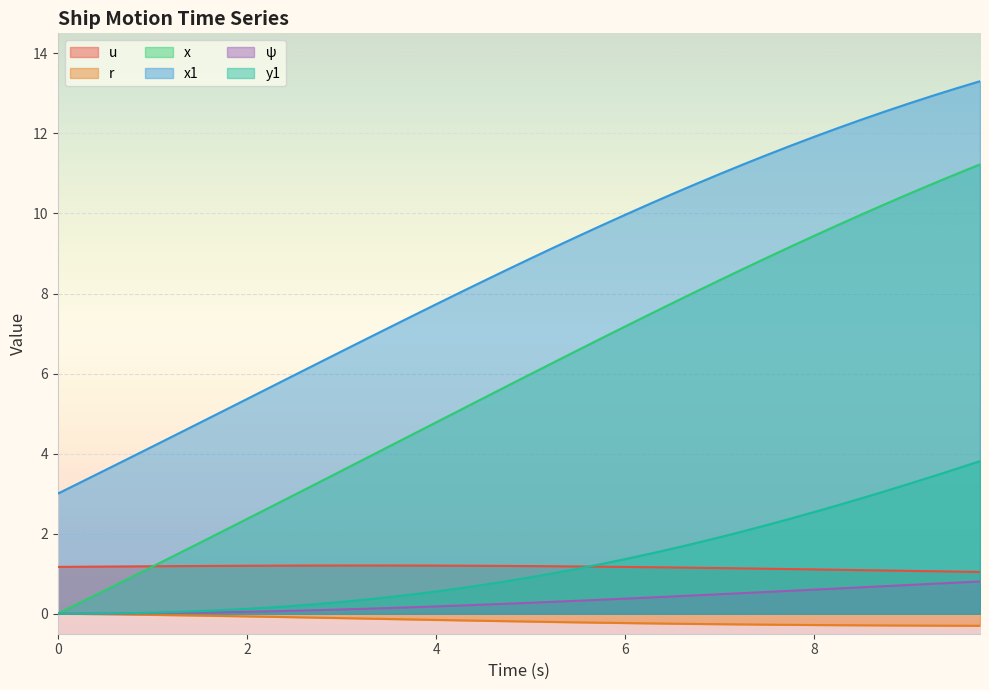

What is the minimum value for x1?

3.0